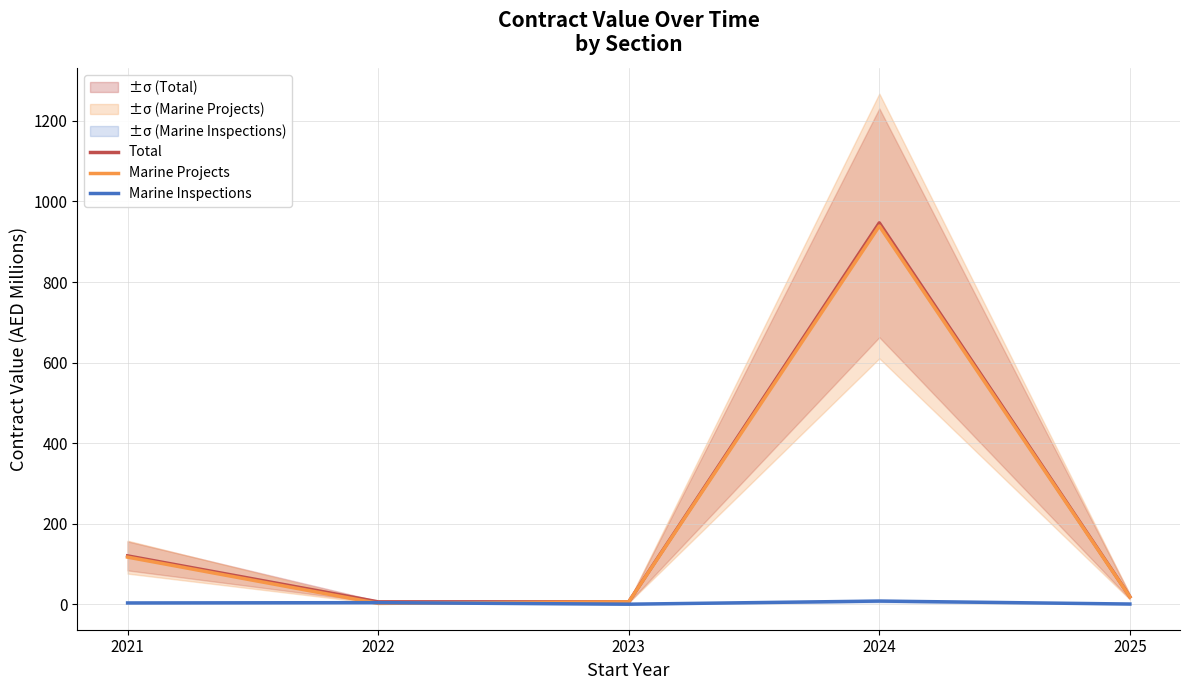

Reading right to left, list all the values displayed in this chart.

Total: 18.4	946.9	5.9	5.9	119.9
Marine Projects: 18.0	939.2	5.9	2.0	116.8
Marine Inspections: 0.4	7.8	0.0	3.8	3.1